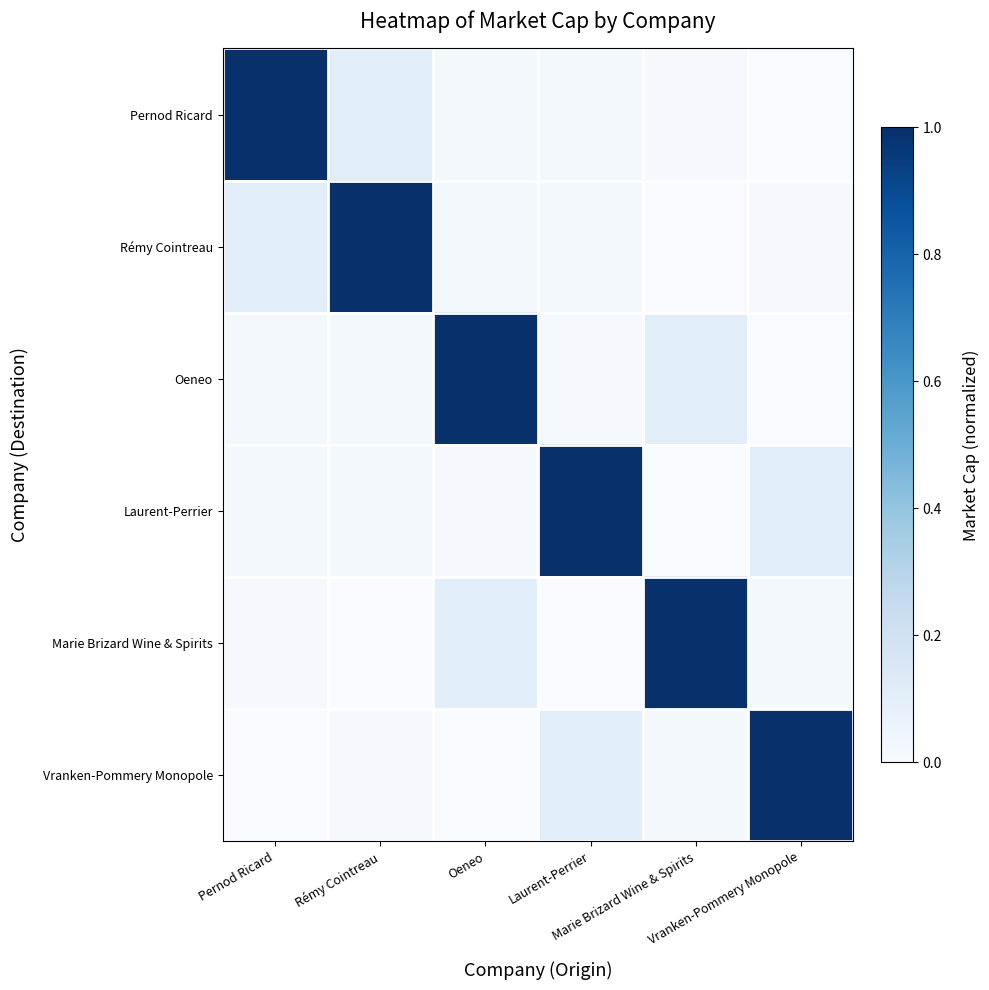

Reading right to left, extract all data points from this chart.

Pernod Ricard: Vranken-Pommery Monopole=0.0	Marie Brizard Wine & Spirits=0.0	Laurent-Perrier=0.0	Oeneo=0.0	Rémy Cointreau=0.1	Pernod Ricard=1.0
Rémy Cointreau: Vranken-Pommery Monopole=0.0	Marie Brizard Wine & Spirits=0.0	Laurent-Perrier=0.0	Oeneo=0.0	Rémy Cointreau=1.0	Pernod Ricard=0.1
Oeneo: Vranken-Pommery Monopole=0.0	Marie Brizard Wine & Spirits=0.1	Laurent-Perrier=0.0	Oeneo=1.0	Rémy Cointreau=0.0	Pernod Ricard=0.0
Laurent-Perrier: Vranken-Pommery Monopole=0.1	Marie Brizard Wine & Spirits=0.0	Laurent-Perrier=1.0	Oeneo=0.0	Rémy Cointreau=0.0	Pernod Ricard=0.0
Marie Brizard Wine & Spirits: Vranken-Pommery Monopole=0.0	Marie Brizard Wine & Spirits=1.0	Laurent-Perrier=0.0	Oeneo=0.1	Rémy Cointreau=0.0	Pernod Ricard=0.0
Vranken-Pommery Monopole: Vranken-Pommery Monopole=1.0	Marie Brizard Wine & Spirits=0.0	Laurent-Perrier=0.1	Oeneo=0.0	Rémy Cointreau=0.0	Pernod Ricard=0.0